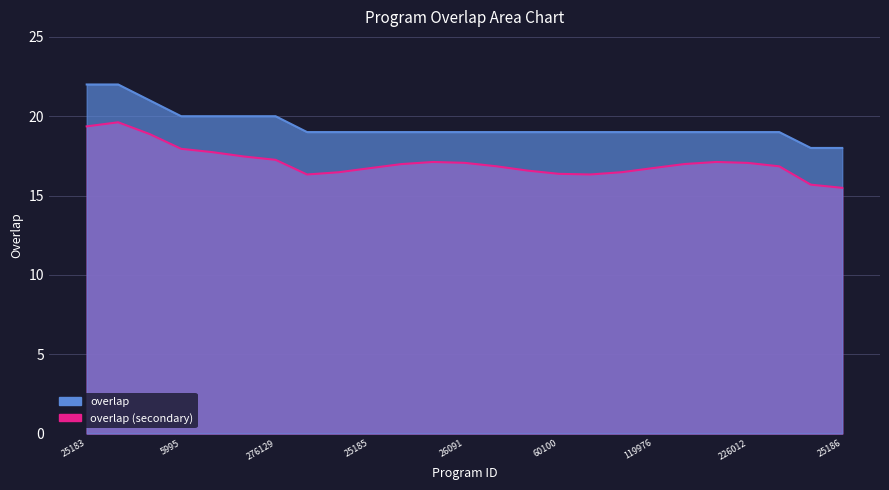

Reading right to left, transcribe all the data shown in this chart.

25186=18	6319=18	240688=19	226012=19	225006=19	182349=19	119976=19	103882=19	99601=19	60100=19	47781=19	38164=19	26091=19	26089=19	25188=19	25185=19	6139=19	5716=19	276129=20	38163=20	32092=20	5995=20	333482=21	25184=22	25183=22